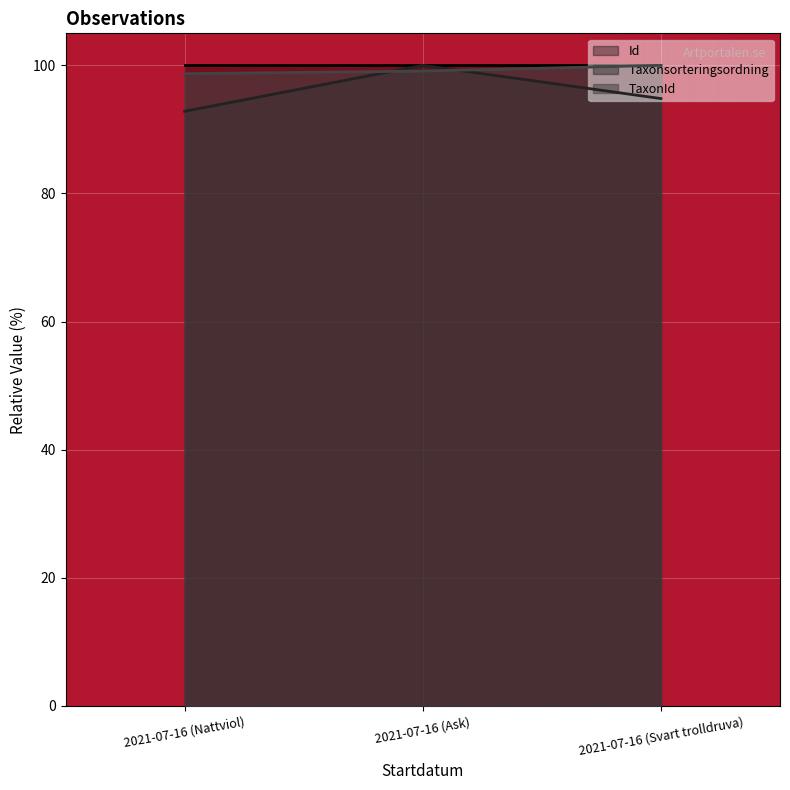

What position from the right is 2021-07-16 (Svart trolldruva)?

1